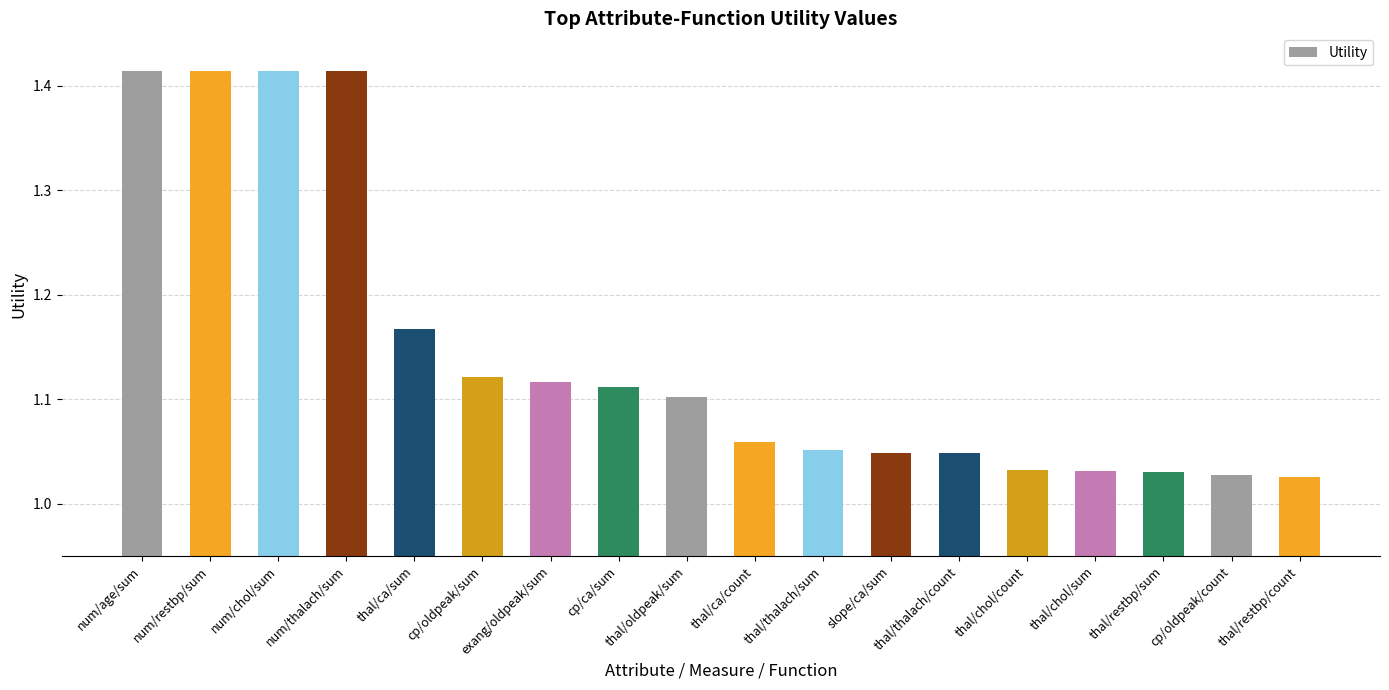

Are the bars horizontal?

No